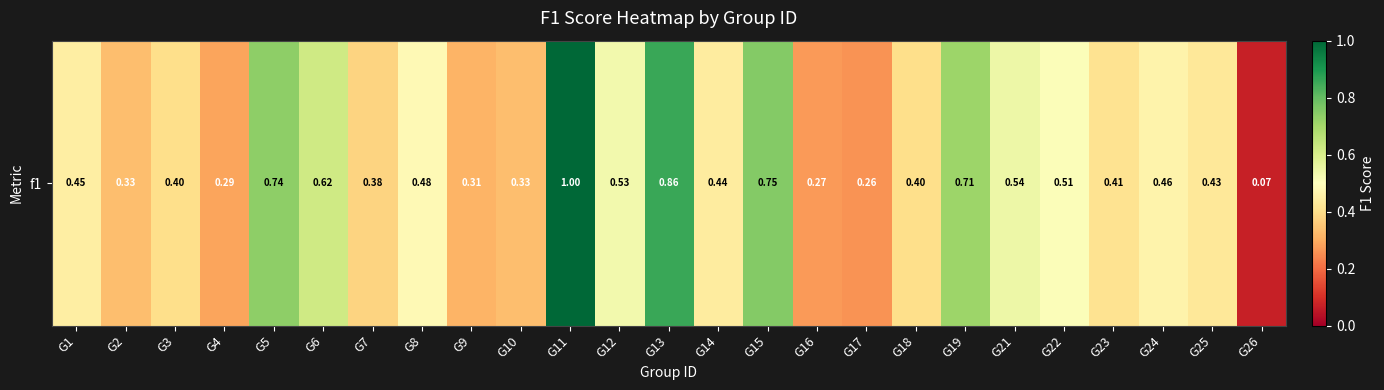

At which label is the value closest to 0?

G26